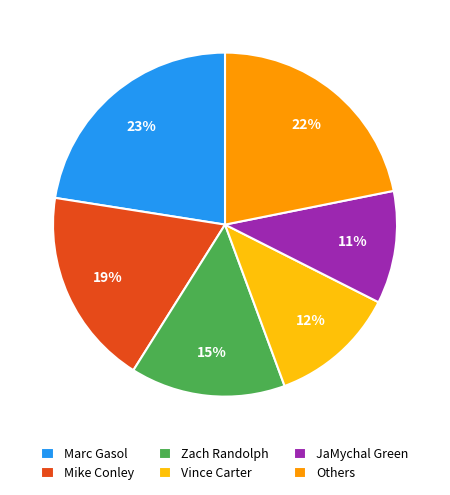

What is the ratio of the value at JaMychal Green to the value at Others?

0.5